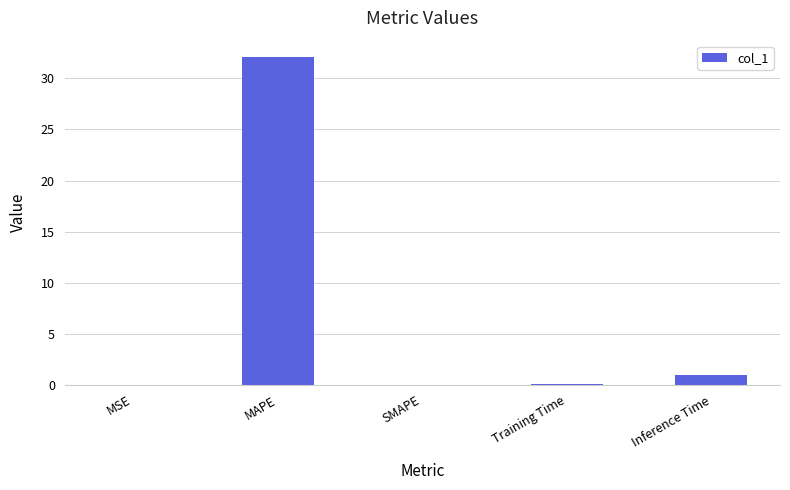

Read the value at Training Time.

0.1